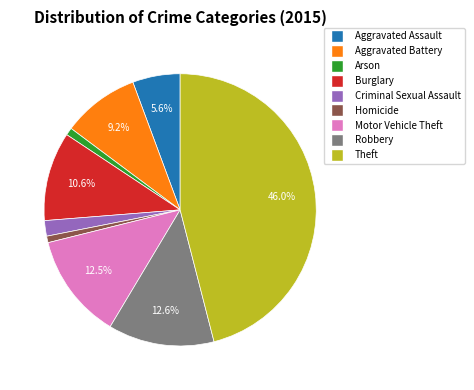

Which category has the biggest portion of the pie?

Theft